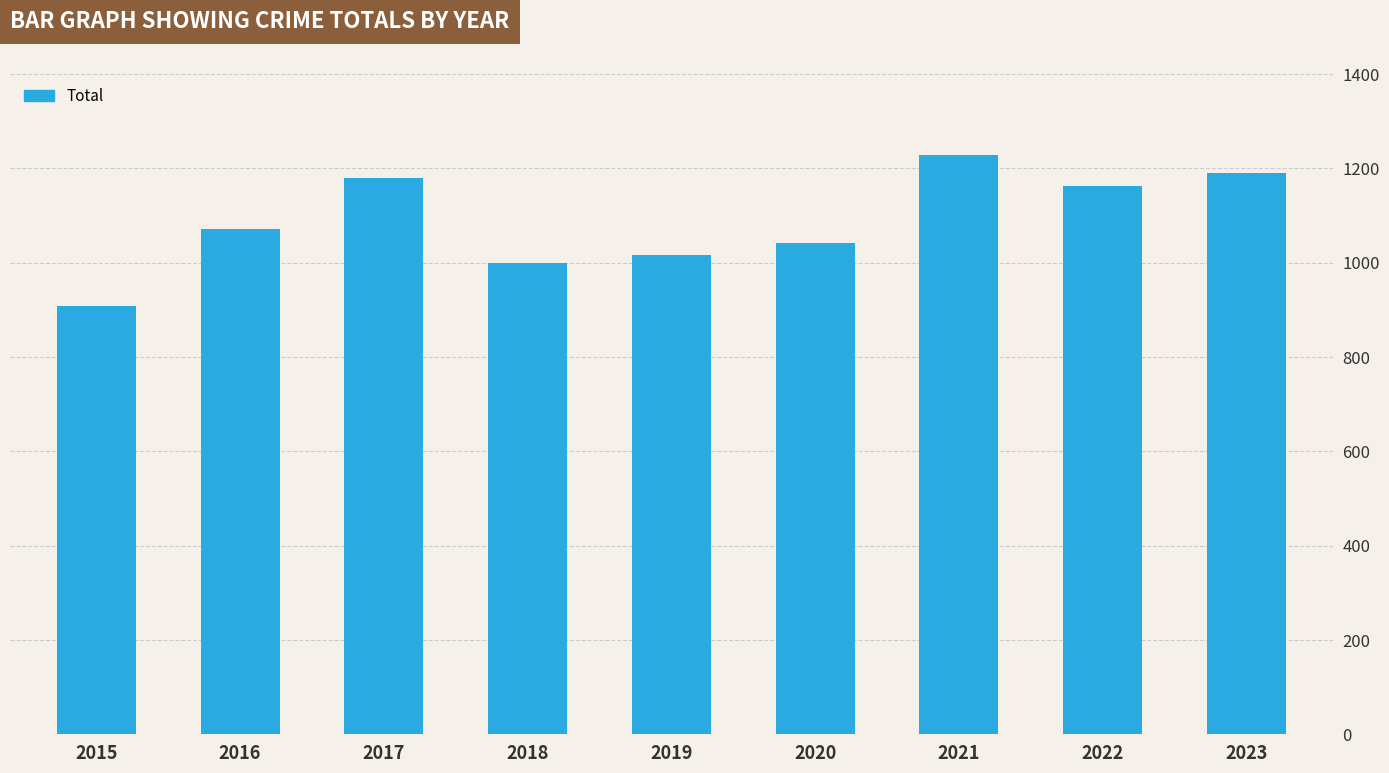

At which label is the value closest to 1068?

2016